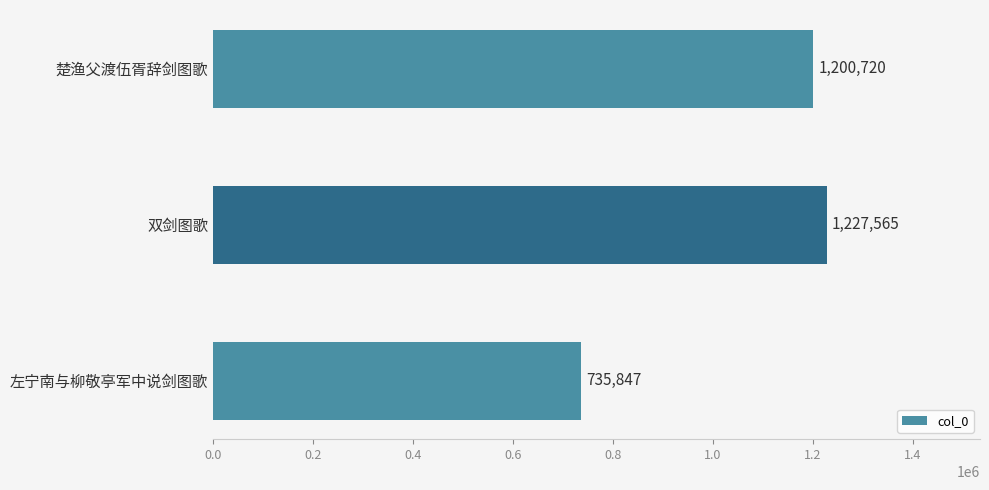

The chart shows a value of 1200720 at 楚渔父渡伍胥辞剑图歌. True or false?

True